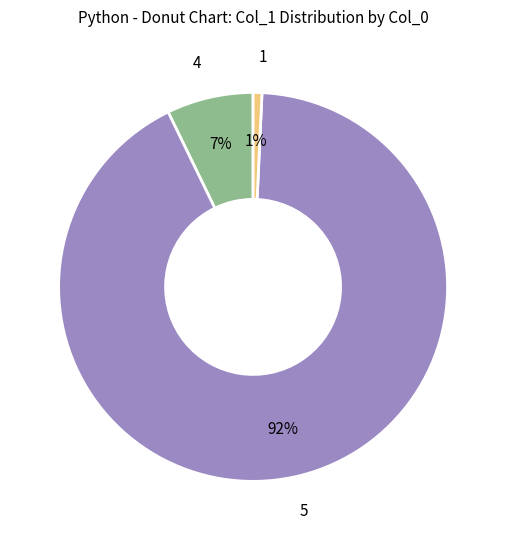

How many segments does this pie chart have?

3